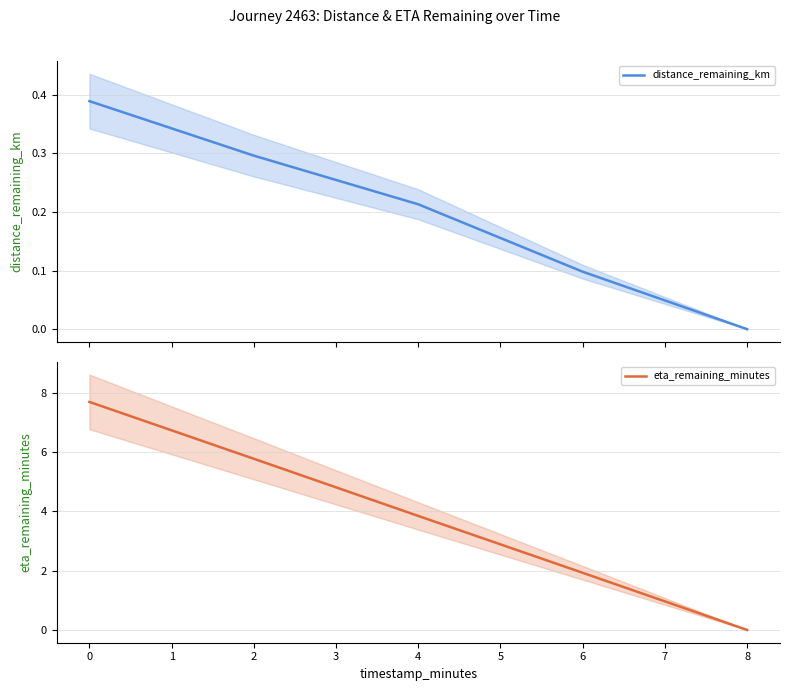

Reading left to right, what are all the values shown in this chart?

distance_remaining_km: 0.4	0.3	0.2	0.1	0.0
eta_remaining_minutes: 7.7	5.8	3.9	1.9	0.0